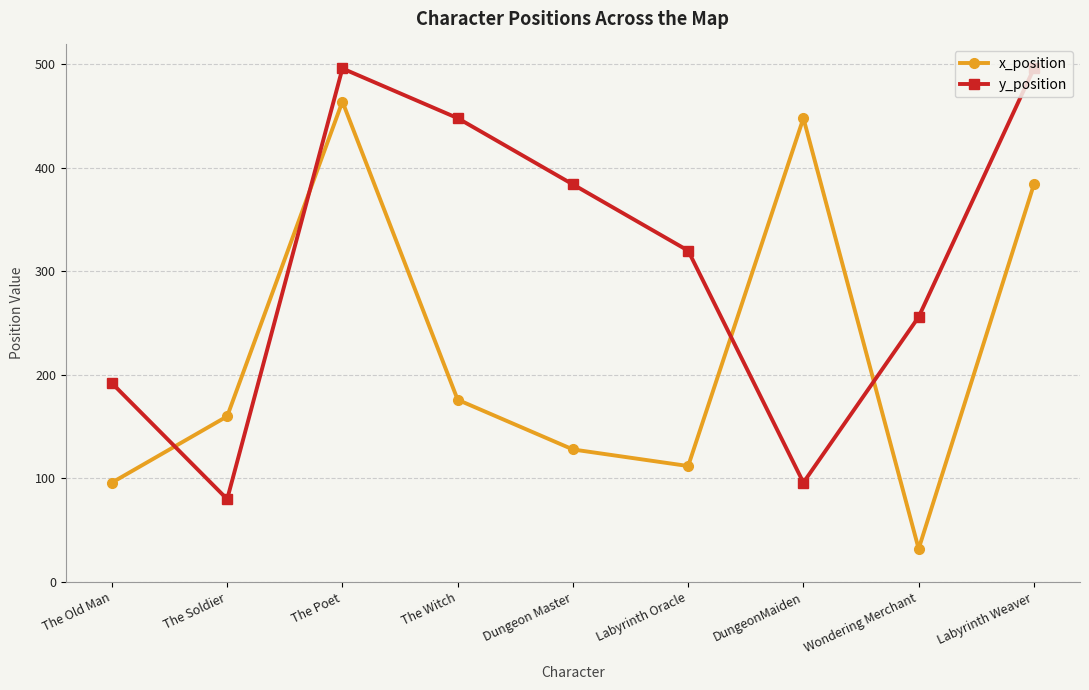

What position from the left is Labyrinth Weaver?

9